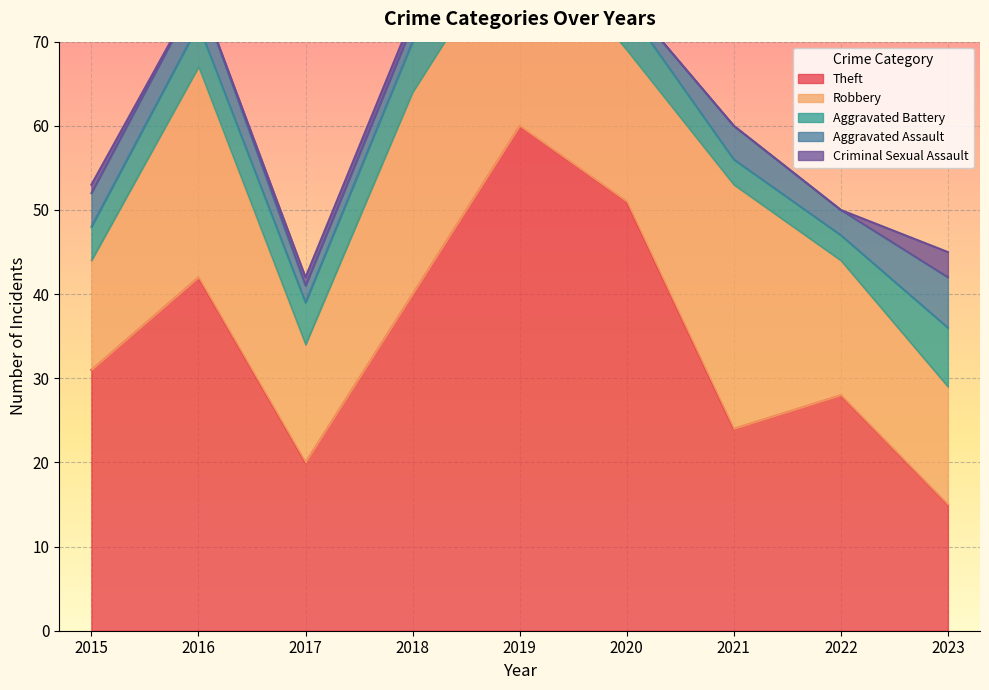

Rank the categories by Theft value from highest to lowest.

2019, 2020, 2016, 2018, 2015, 2022, 2021, 2017, 2023